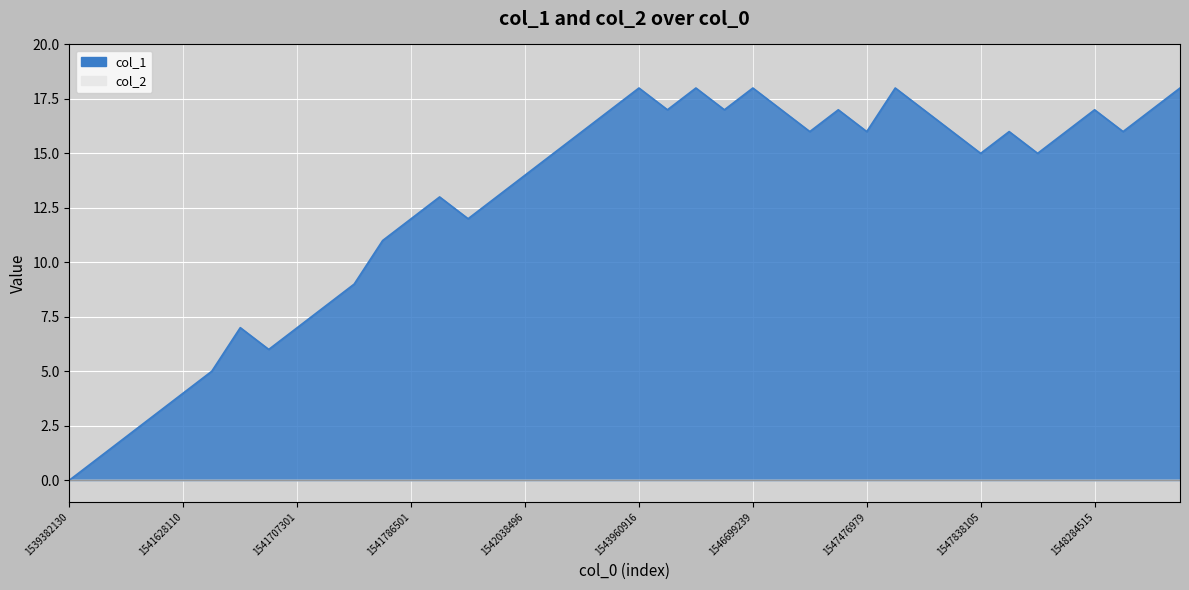

How many data points are less than 16?

20